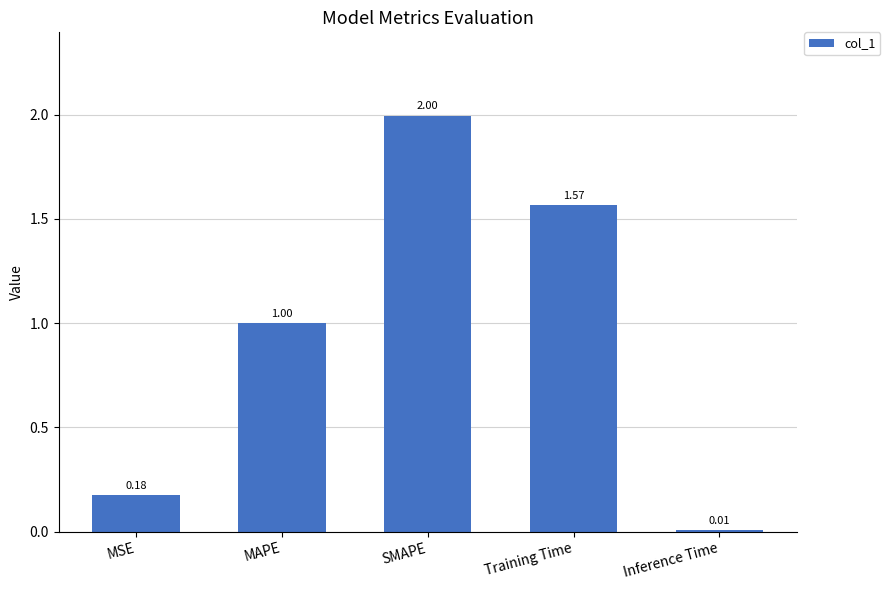

List the labels in order of value, smallest first.

Inference Time, MSE, MAPE, Training Time, SMAPE